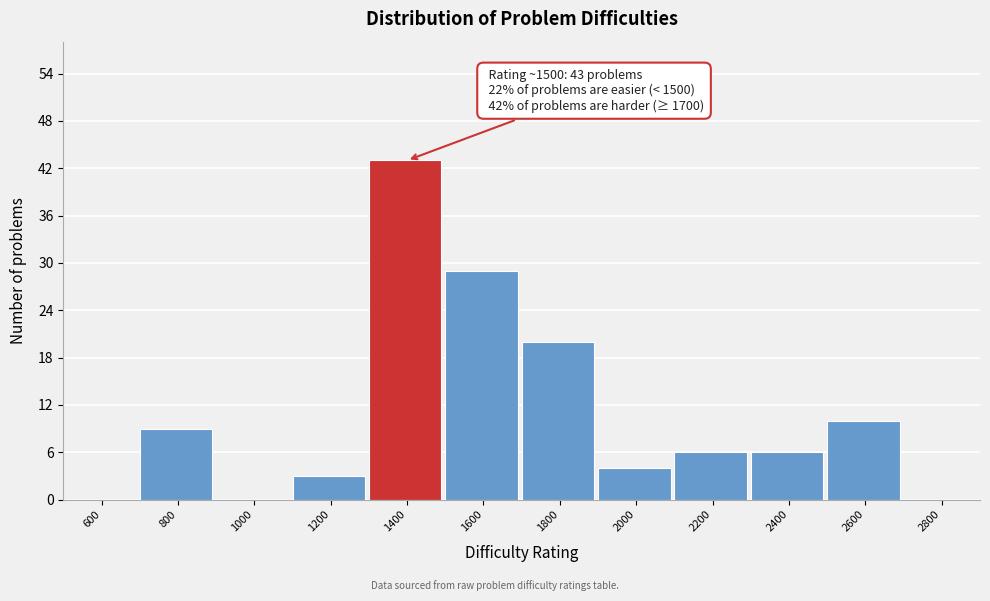

Reading left to right, list all the values displayed in this chart.

600=0	800=9	1000=0	1200=3	1400=43	1600=29	1800=20	2000=4	2200=6	2400=6	2600=10	2800=0